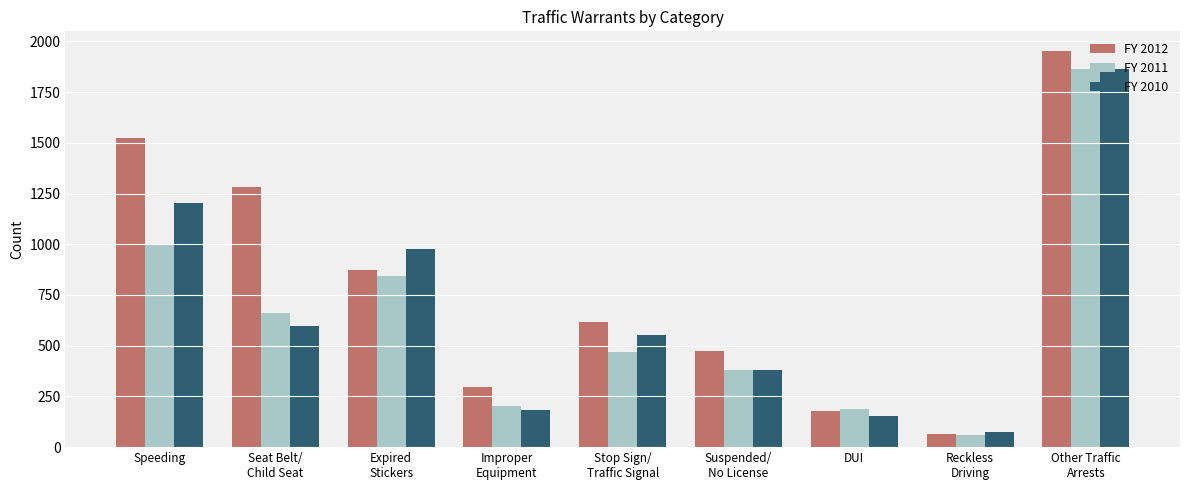

Rank the series at Speeding from lowest to highest value.

FY 2011, FY 2010, FY 2012